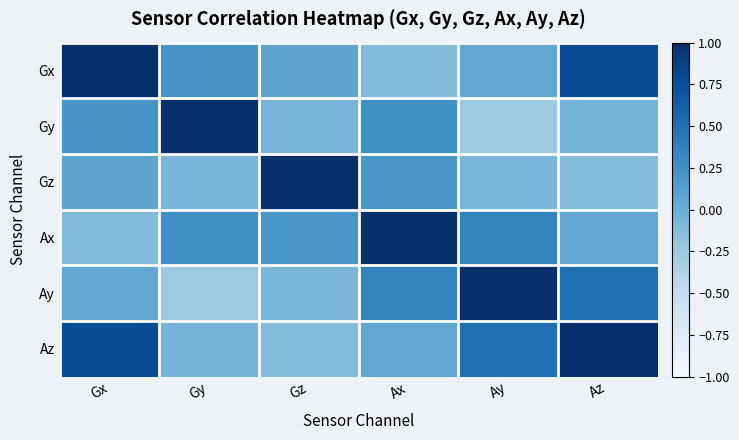

At how many categories does at least one series exceed 0?

6